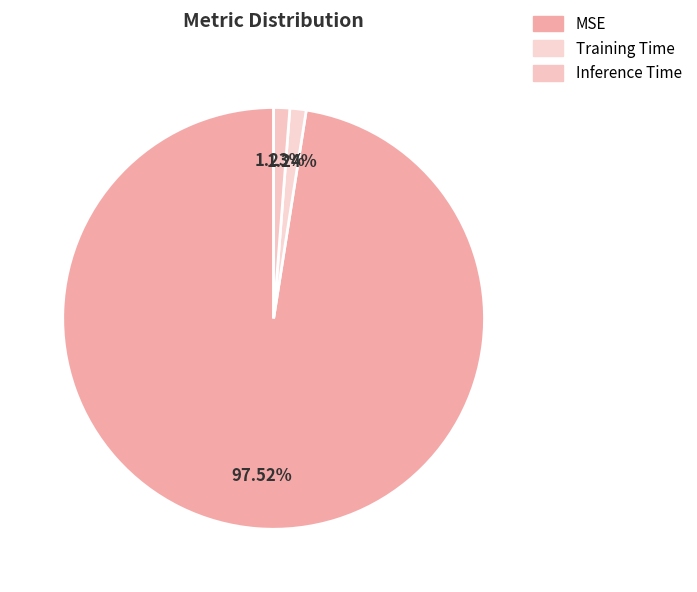

What is the largest slice in the pie chart?

MSE